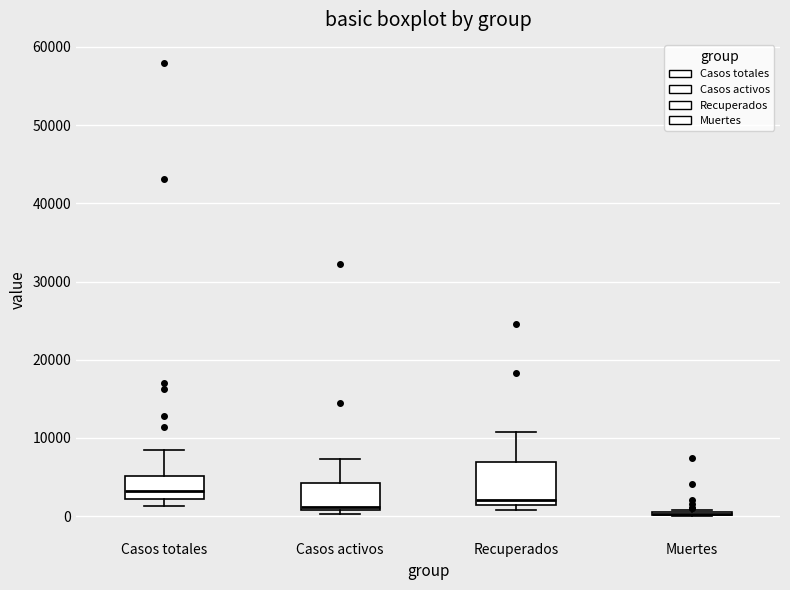

Reading left to right, transcribe this box plot: for each box, give where its median line is, the range the box spans, and where its two whiskers end, as read against the y-axis. The values are not printed on the chart, so give them approximately, as read against the axis.

Casos totales: median 3000, box 2000 to 5000, whiskers 1000 to 8000
Casos activos: median 1000 (just above the box's lower edge), box 1000 to 4000, whiskers 0 to 7000
Recuperados: median 2000, box 1000 to 7000, whiskers 1000 (just below the box's lower edge) to 11000
Muertes: box collapsed to a line at 0, whiskers 0 to 1000